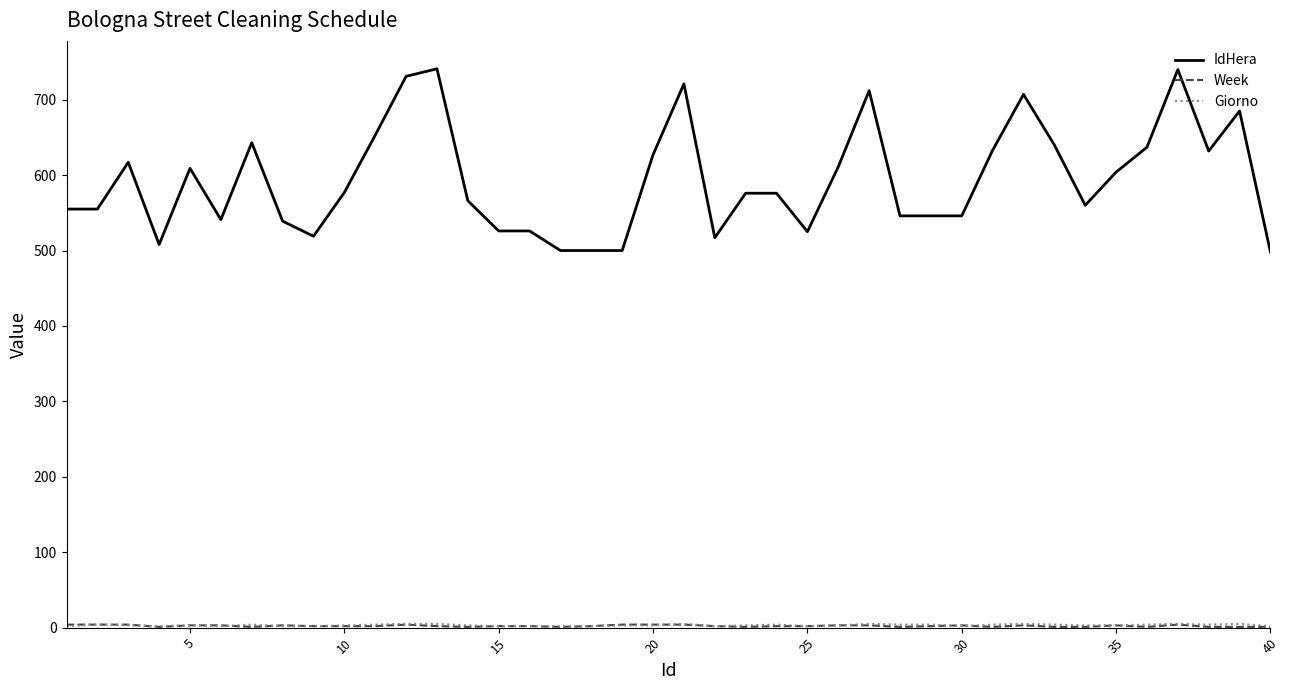

Which series has the largest range (max minus min)?

IdHera